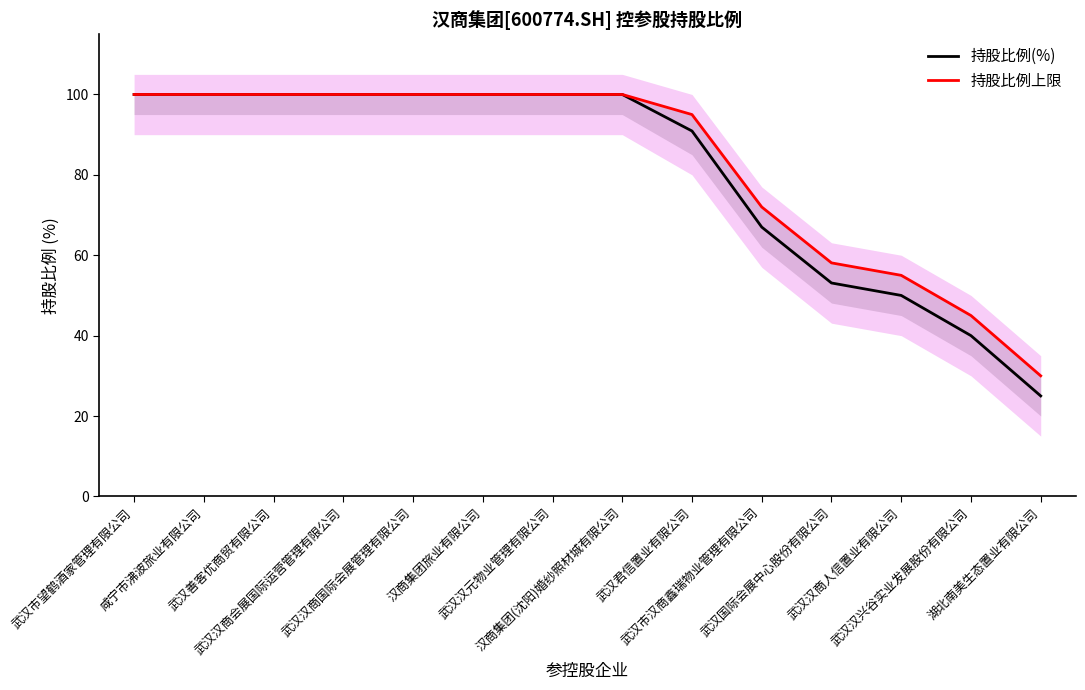

The value of 持股比例(%) at 武汉市望鹤酒家管理有限公司 is 135.0. True or false?

False